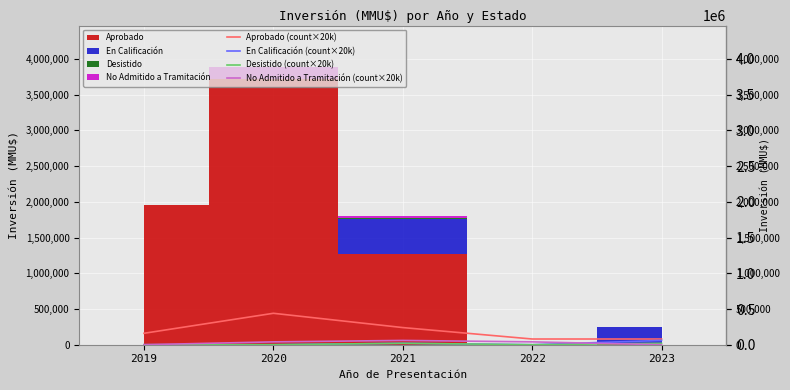

How many lines are shown in the chart?

4